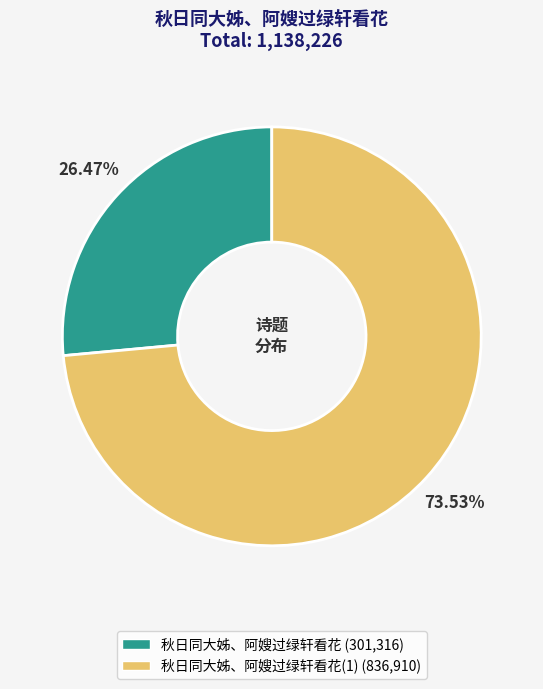

Is there any slice that represents more than half of the pie?

Yes